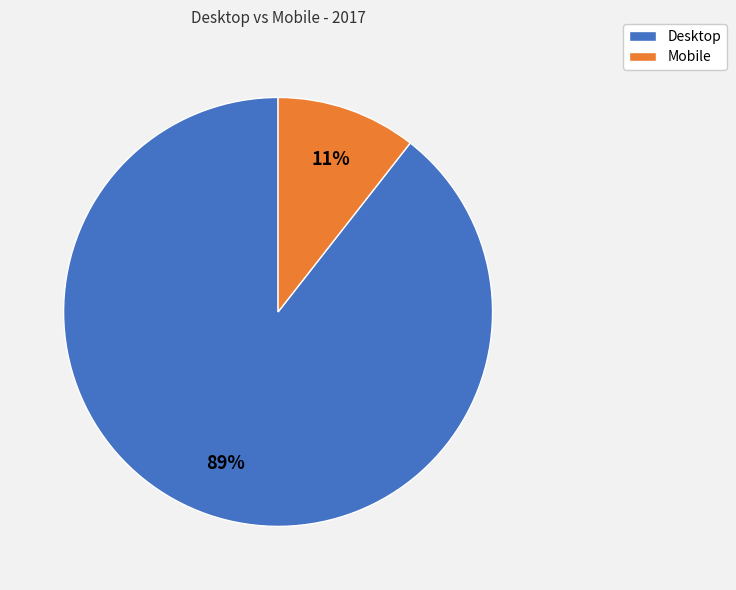

What is the majority slice?

Desktop